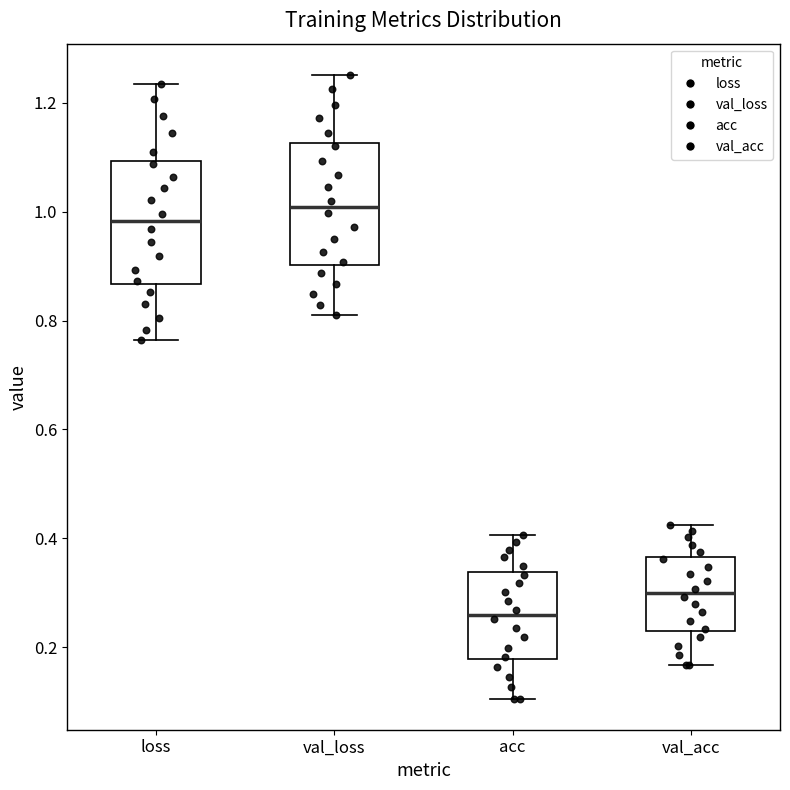

Reading left to right, read every box against the y-axis: the position of its median line, the range the box covers, and the ends of its whiskers. The values are not printed on the chart, so give them approximately, as read against the axis.

loss: median 0.98, box 0.86 to 1.10, whiskers 0.76 to 1.24
val_loss: median 1.00, box 0.90 to 1.12, whiskers 0.82 to 1.26
acc: median 0.26, box 0.18 to 0.34, whiskers 0.10 to 0.40
val_acc: median 0.30, box 0.22 to 0.36, whiskers 0.16 to 0.42